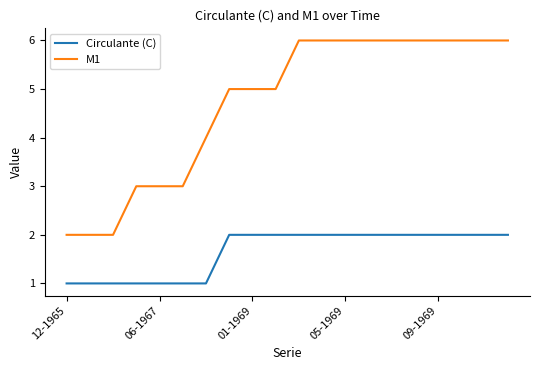

Which series has the widest spread of values?

M1